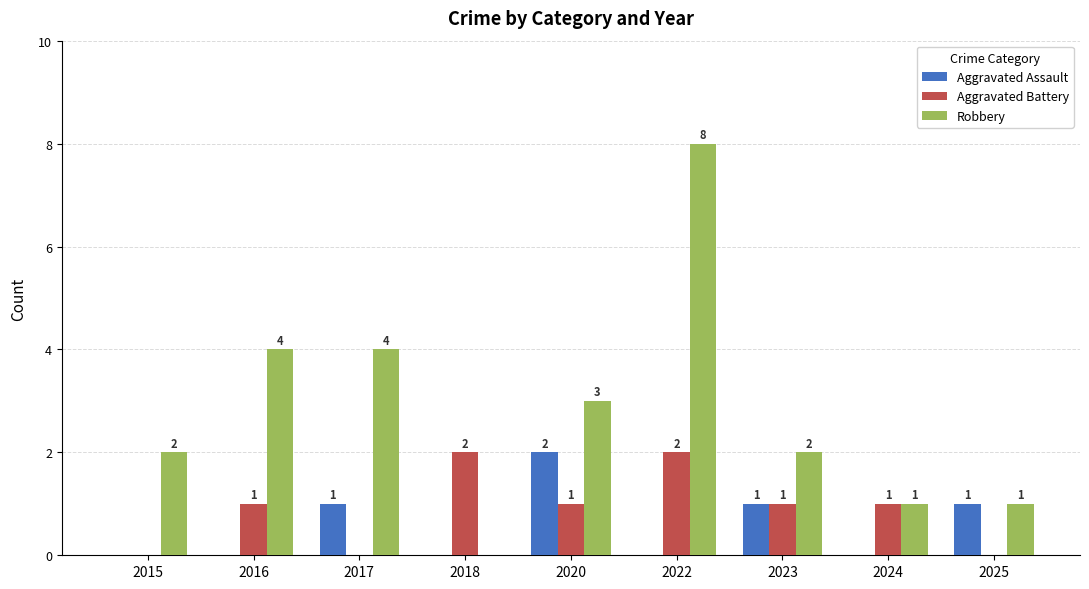

At which category is the sum across all series the highest?

2022